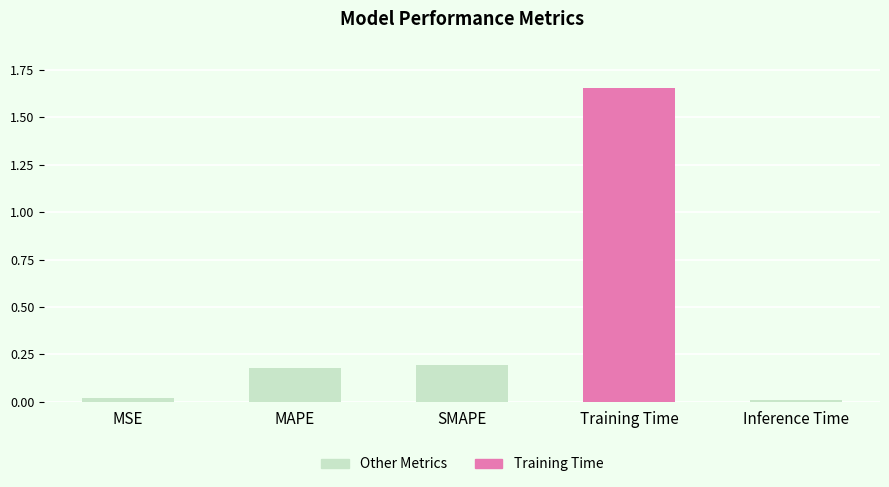

Between MAPE and Inference Time, which is larger?

MAPE